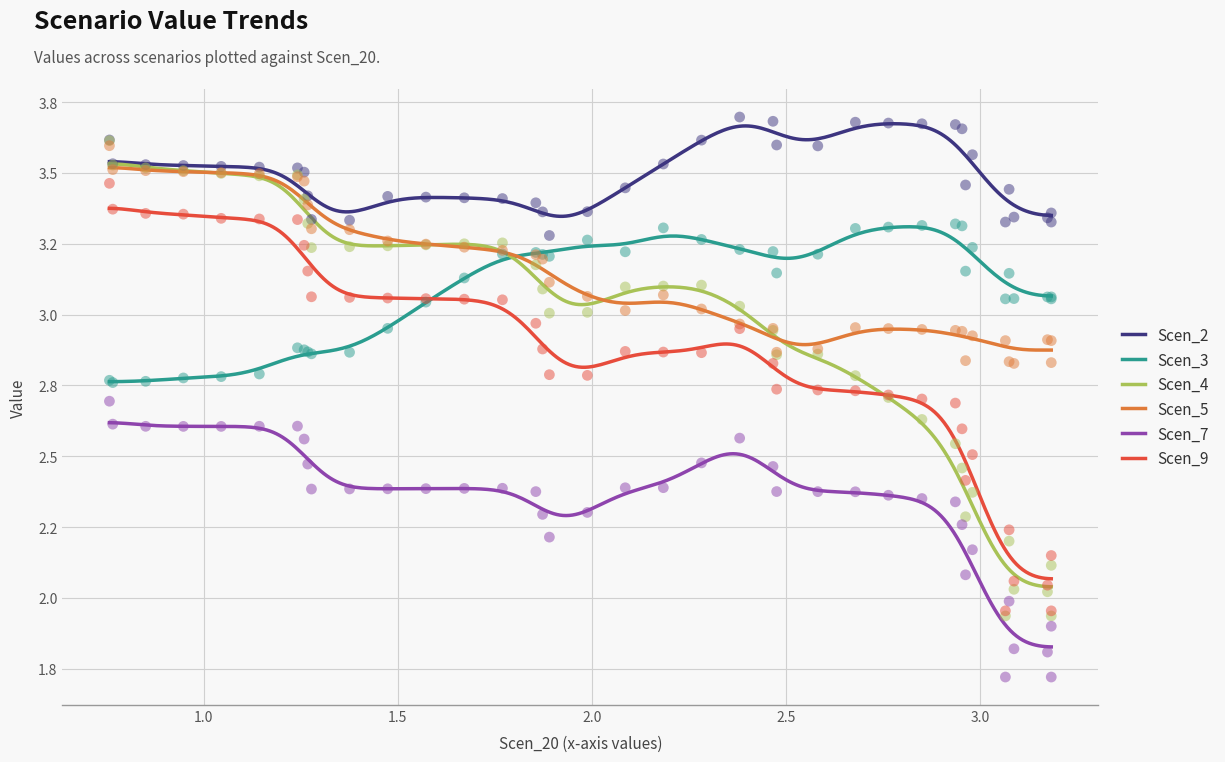

Which series has the largest total across all categories?

Scen_2